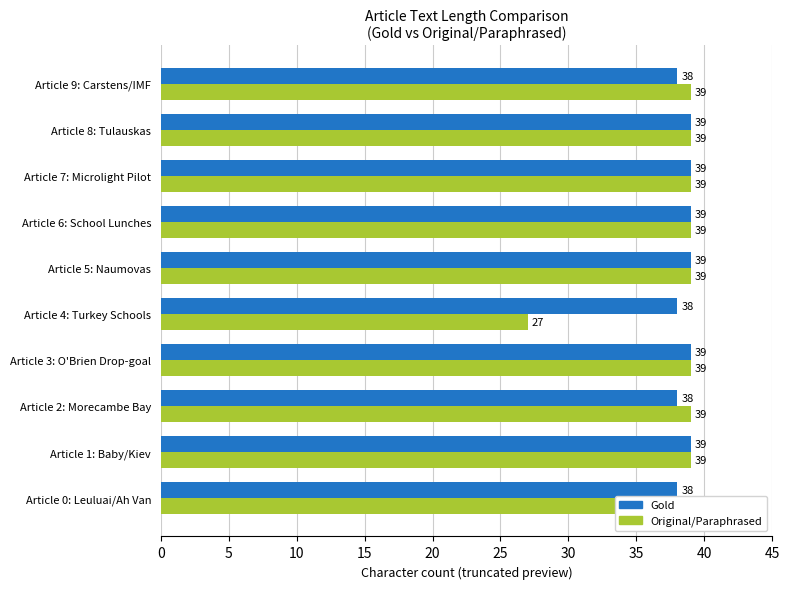

What is the sum of the Gold values at Article 0: Leuluai/Ah Van and Article 4: Turkey Schools?

76